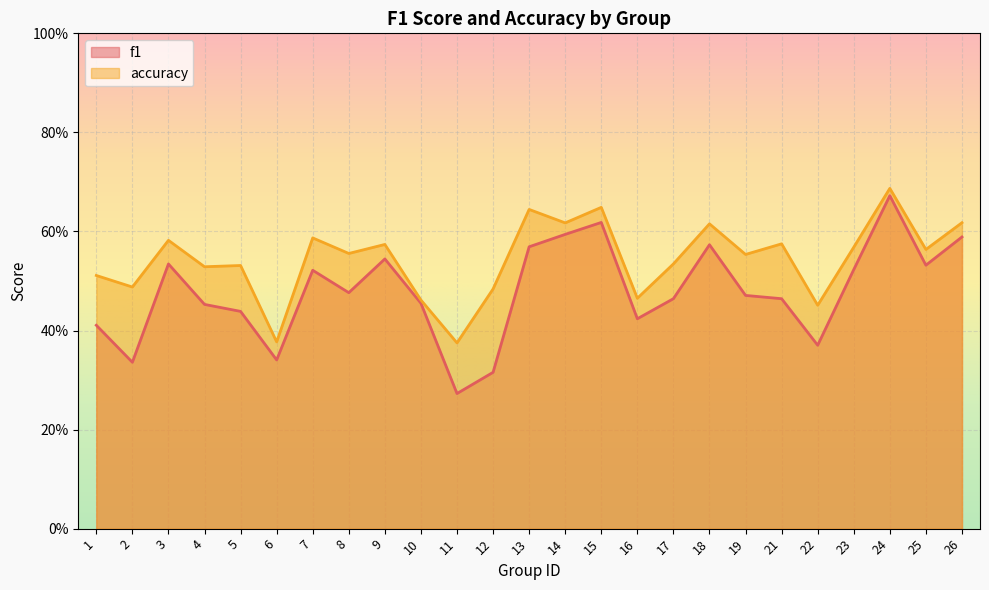

Is it true that accuracy equals 0.2 at 12?

False